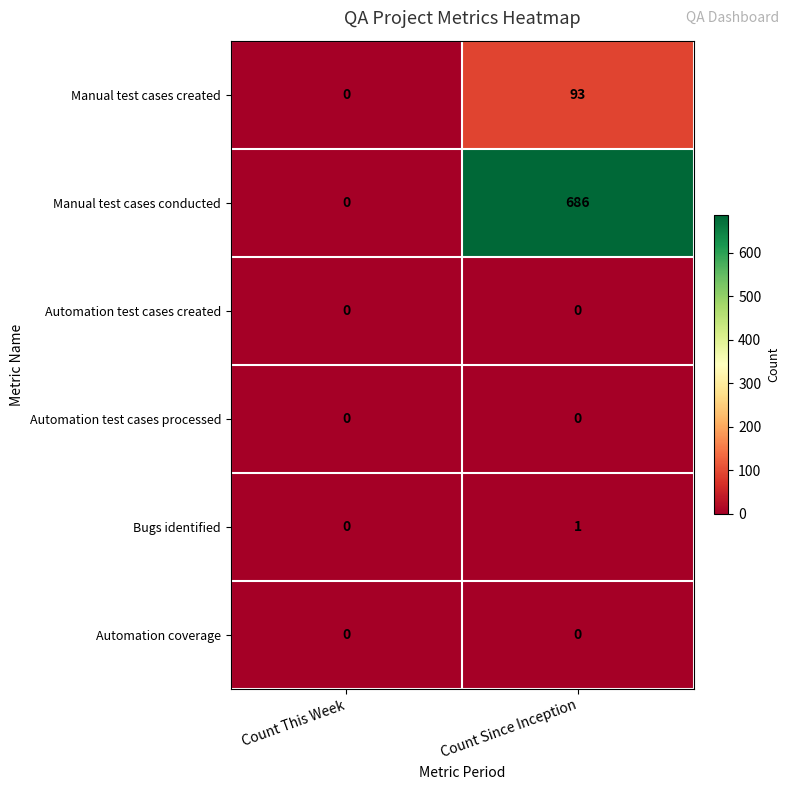

The value of Manual test cases conducted at Count This Week is -410. True or false?

False